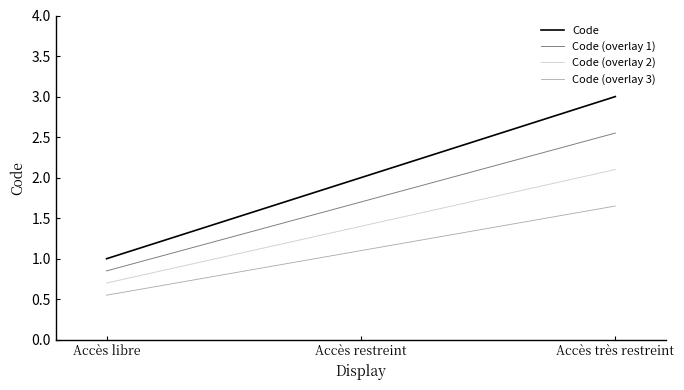

What is the difference between the Code (overlay 2) values at Accès restreint and Accès libre?

0.7